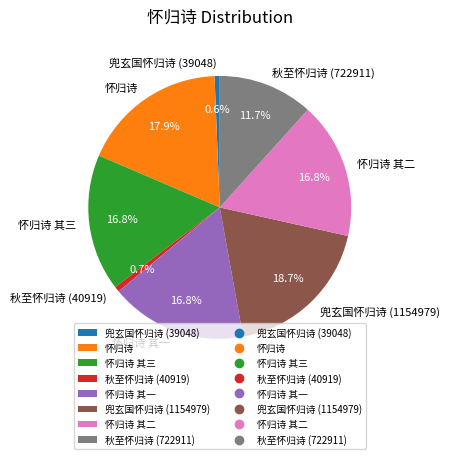

Is it true that 兜玄国怀归诗 (1154979) is 7% of the pie?

False